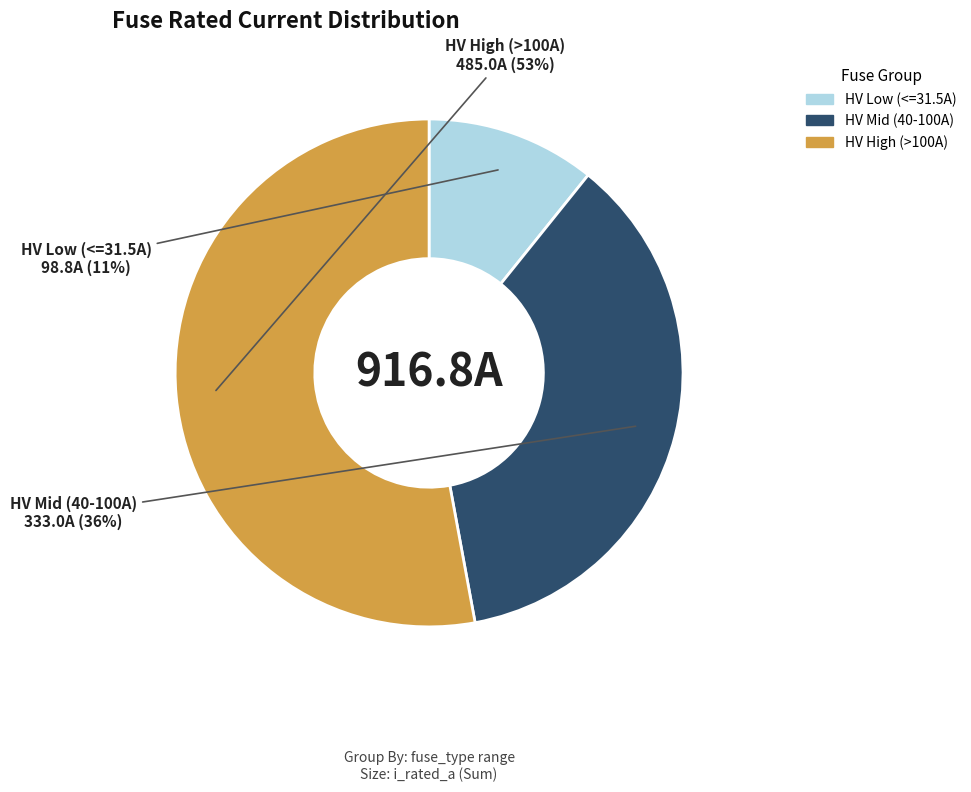

Is there any slice that represents more than half of the pie?

Yes